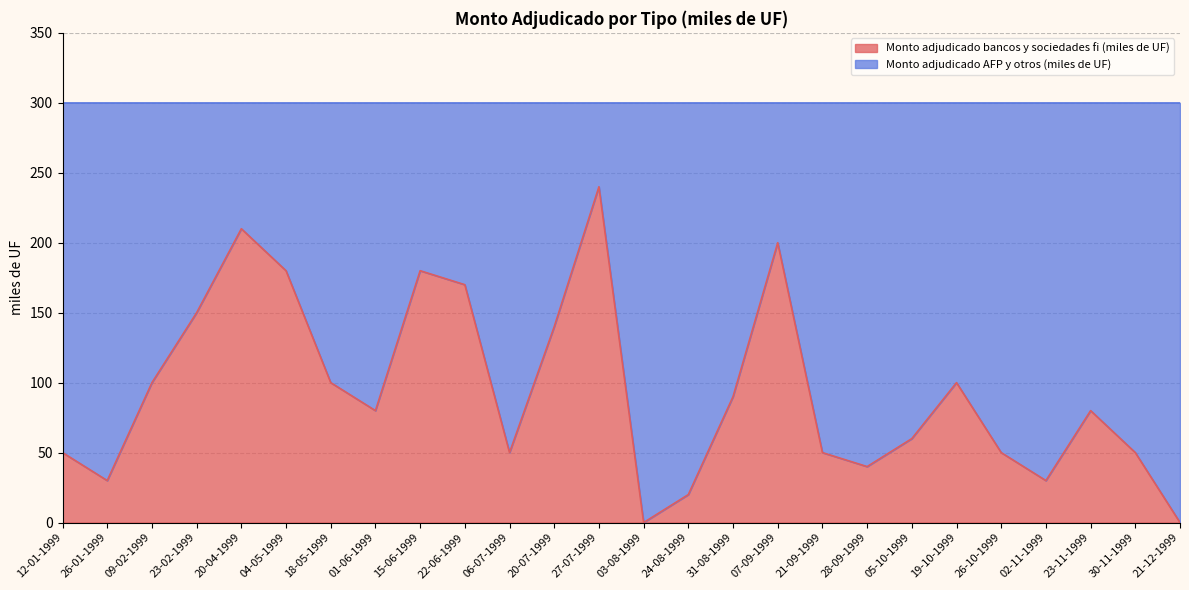

How many points are lower than both their immediate neighbors (excluding endpoints)?

6